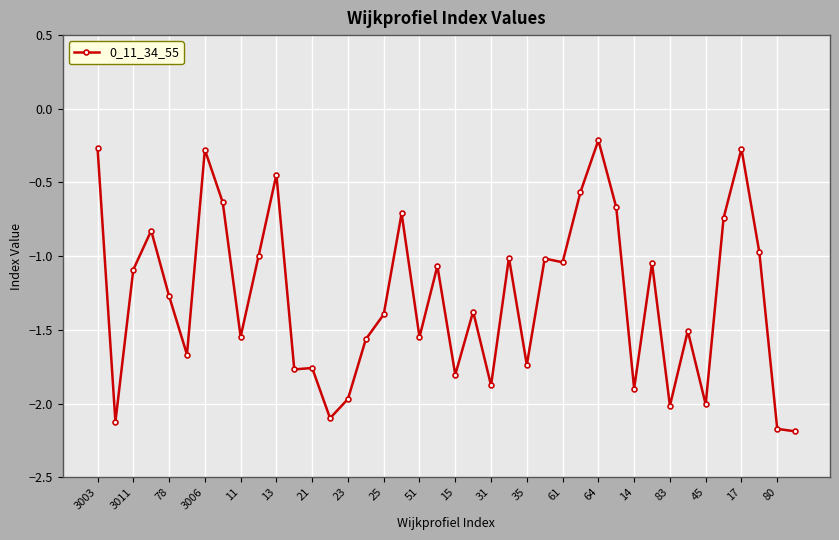

True or false: there are more than 1 points higher than both neighbors.

True